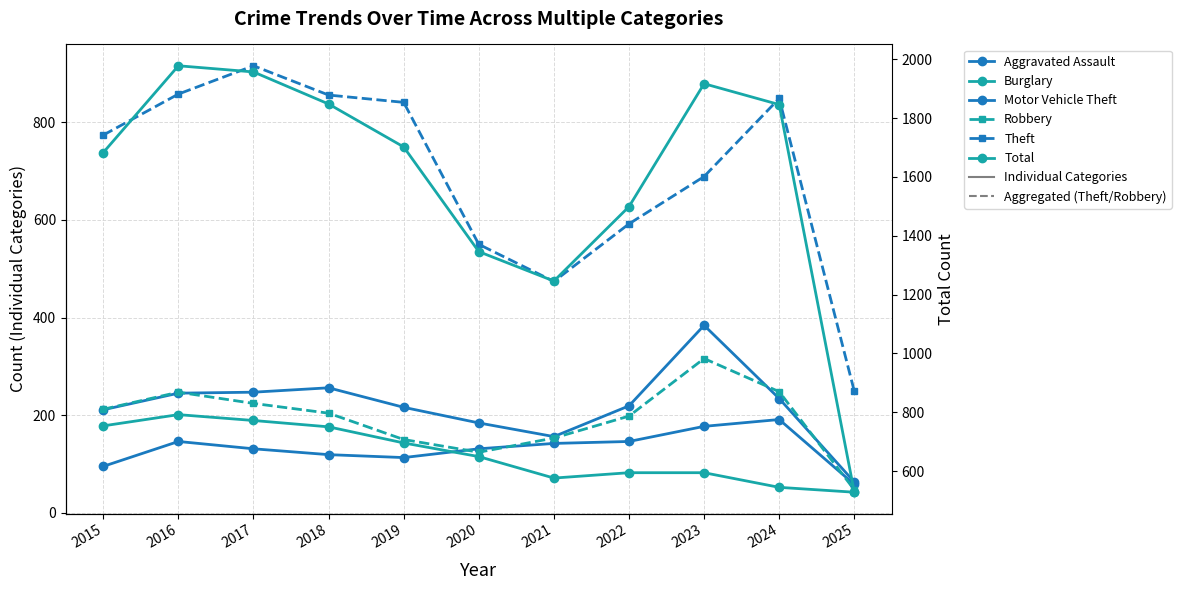

At which category does Aggravated Assault reach its first local peak?

2016